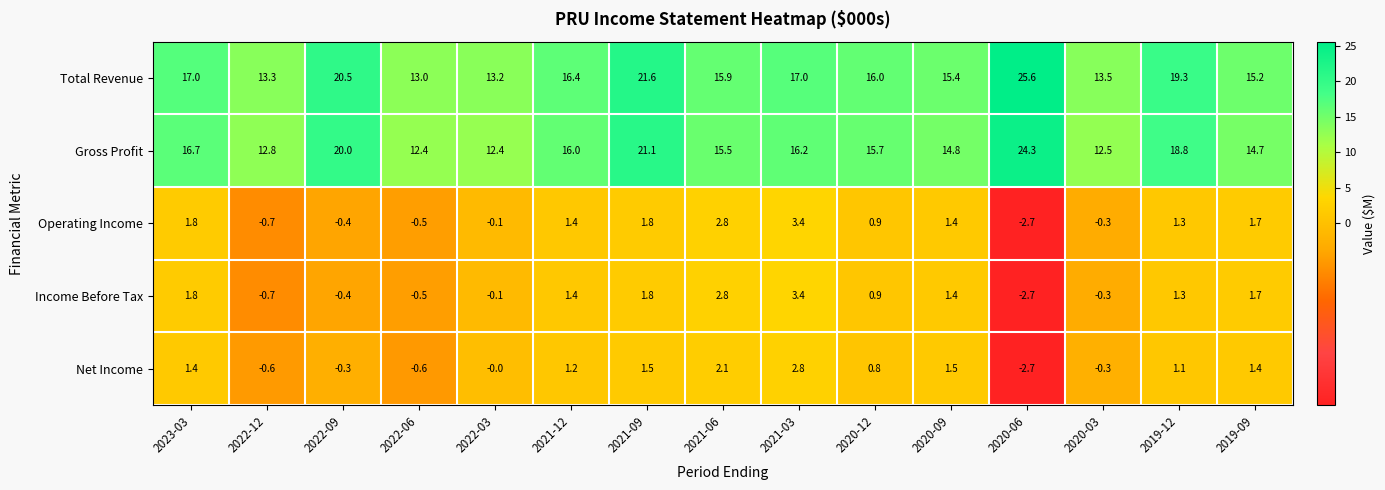

Which series changed the most between 2022-06 and 2020-03?

Total Revenue